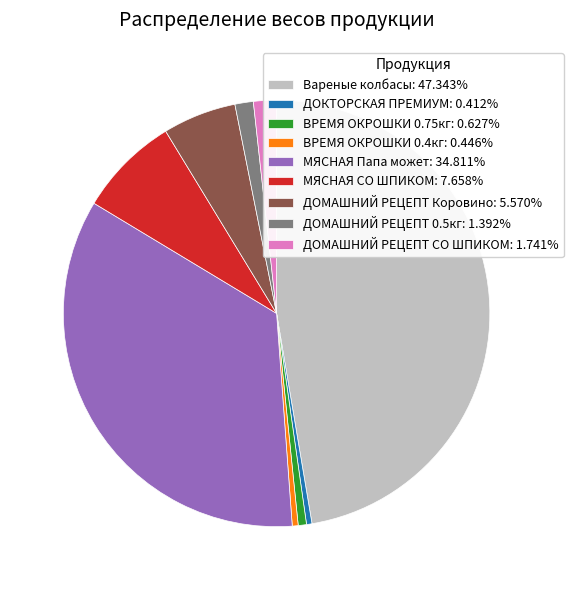

How many segments does this pie chart have?

9